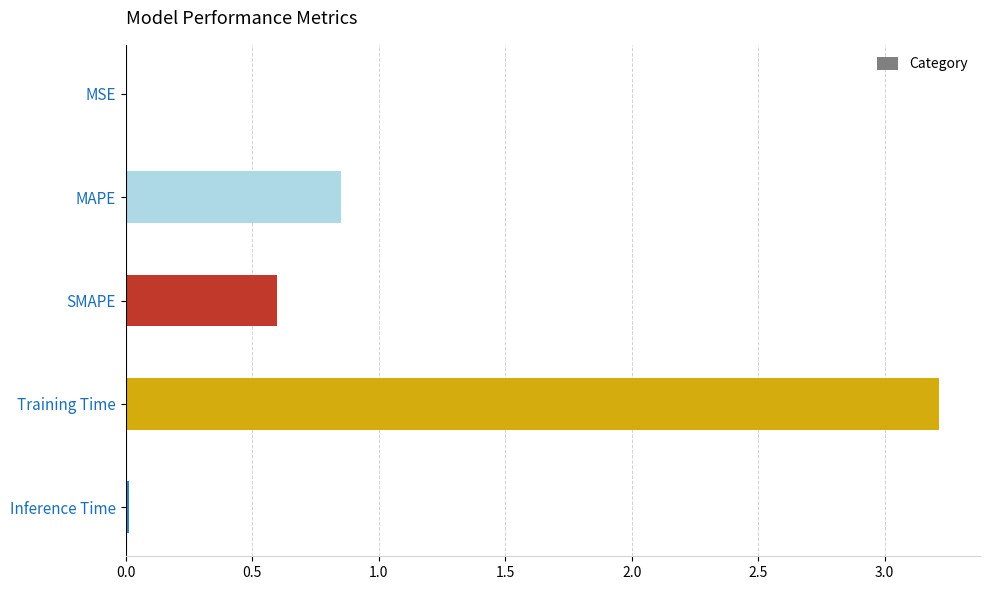

What is the greatest value displayed?

3.2